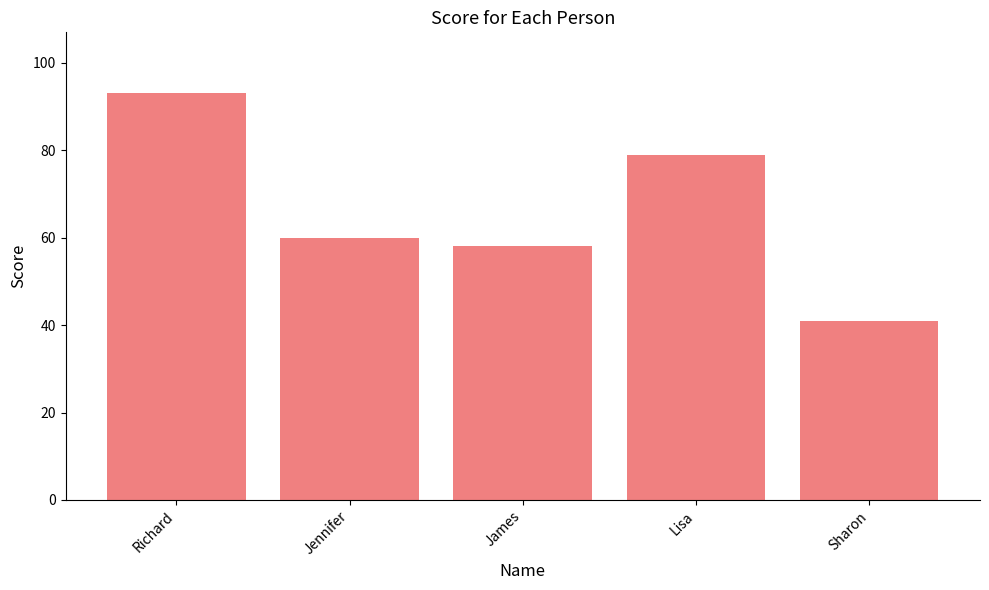

Are the bars grouped side by side (vs. stacked)?

No